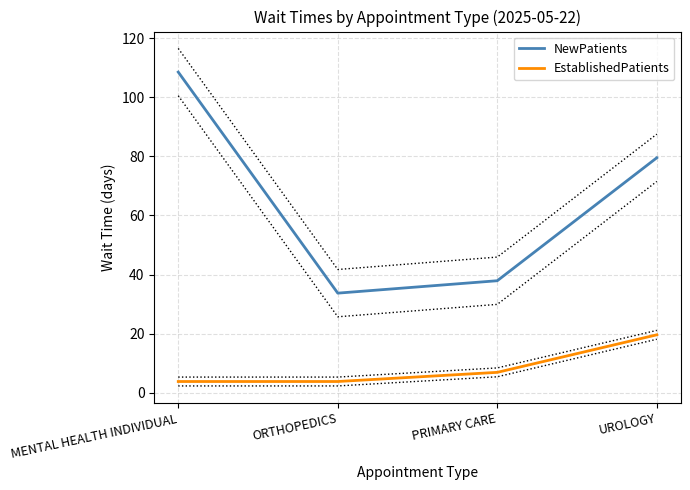

Reading left to right, list all the values displayed in this chart.

NewPatients: MENTAL HEALTH INDIVIDUAL=108.5	ORTHOPEDICS=33.7	PRIMARY CARE=37.9	UROLOGY=79.5
EstablishedPatients: MENTAL HEALTH INDIVIDUAL=3.8	ORTHOPEDICS=3.8	PRIMARY CARE=6.9	UROLOGY=19.6